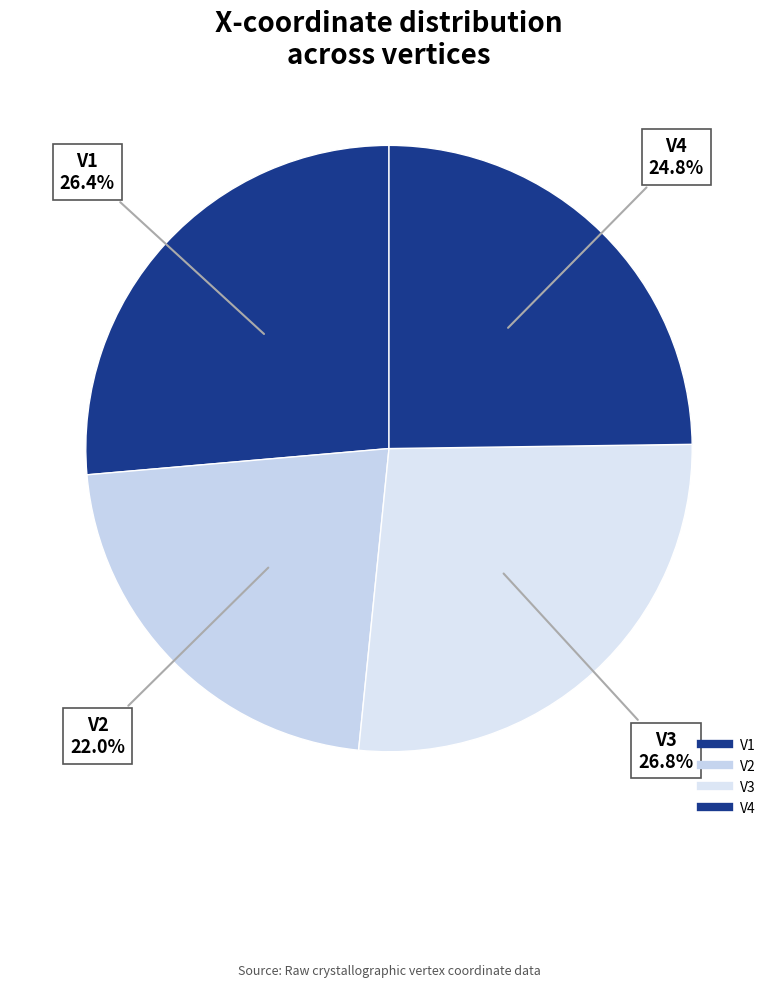

How many segments does this pie chart have?

4